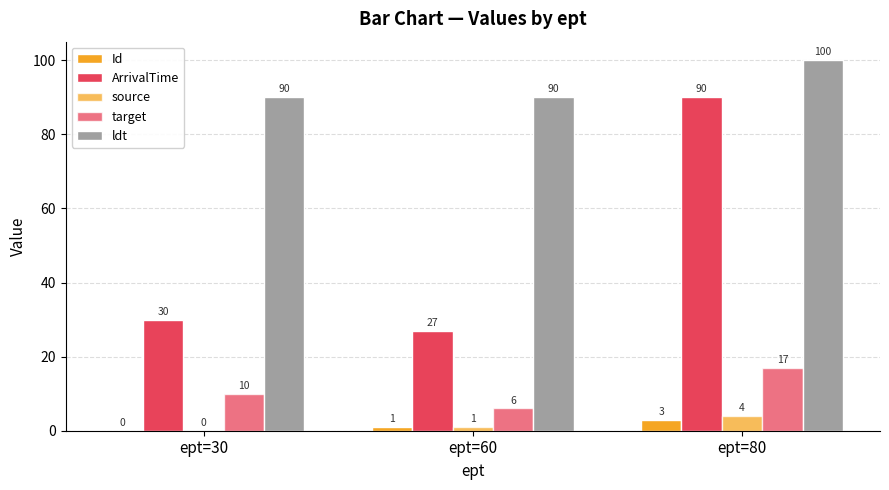

What is the spread (max minus min) of values at ept=30?

90